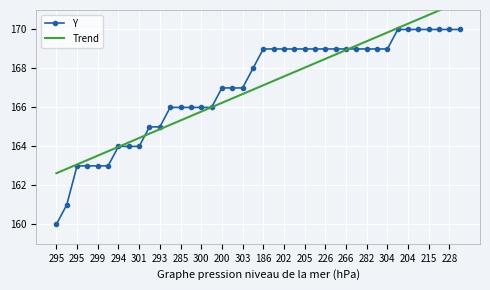

Which series has the widest spread of values?

Y